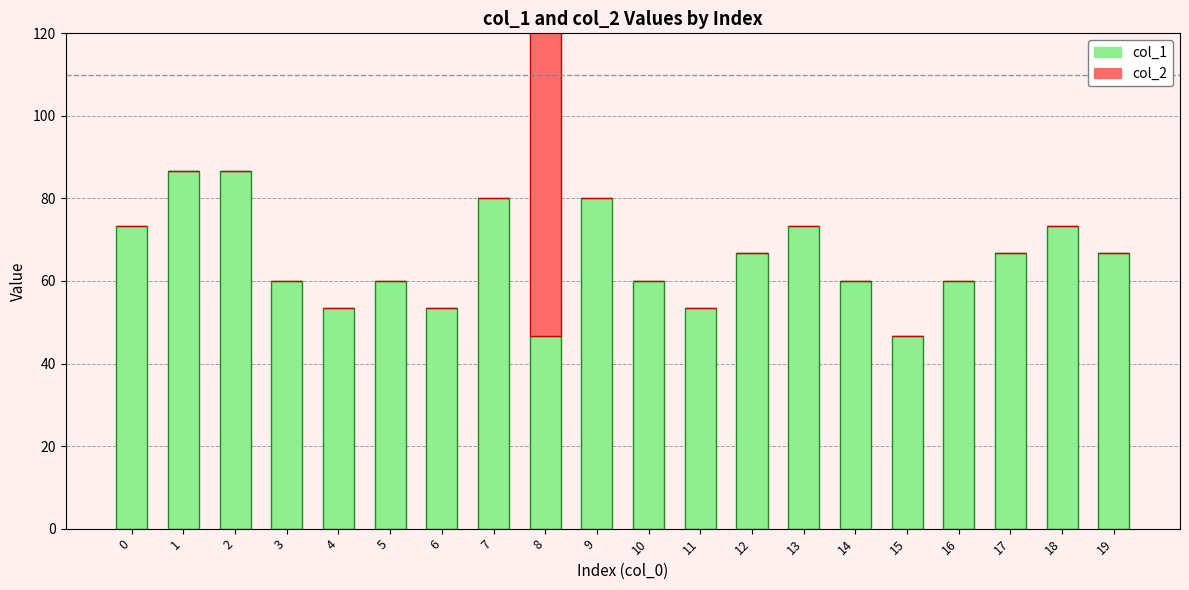

The value of col_1 at 14 is 60.0. True or false?

True